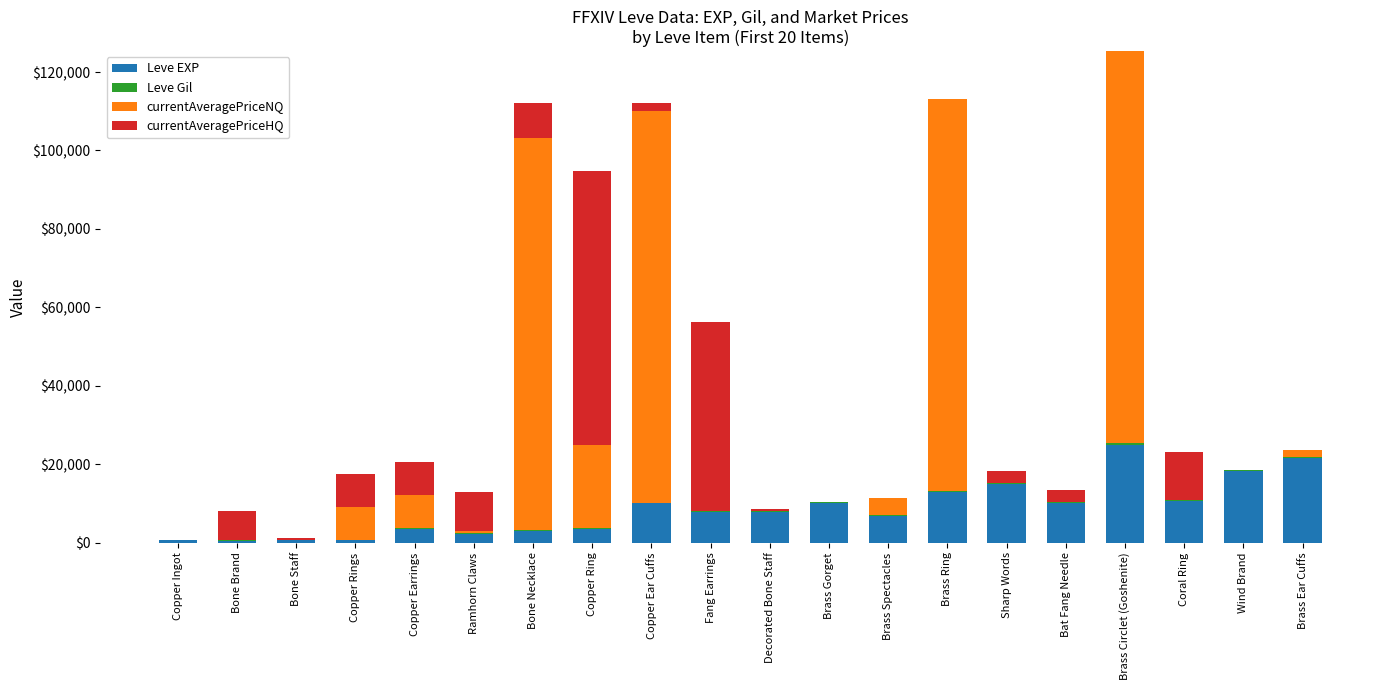

How many series are shown in this chart?

4